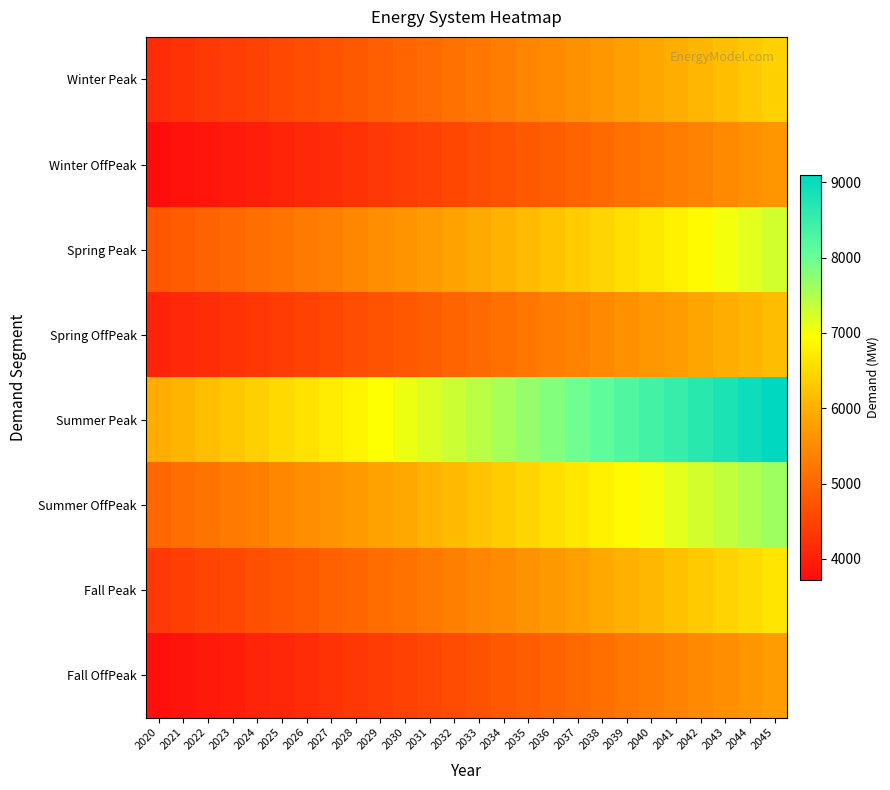

What is the minimum value shown in the chart?

3726.0